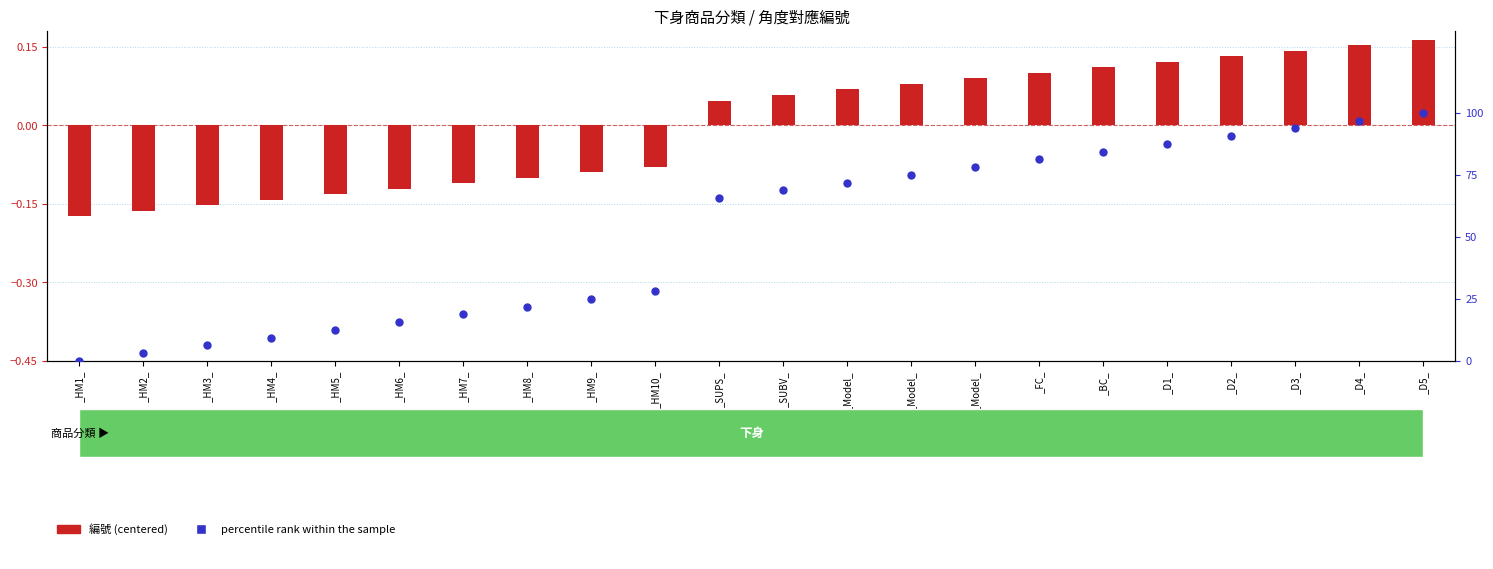

Which series contains the lowest Y value?

編號 (centered)